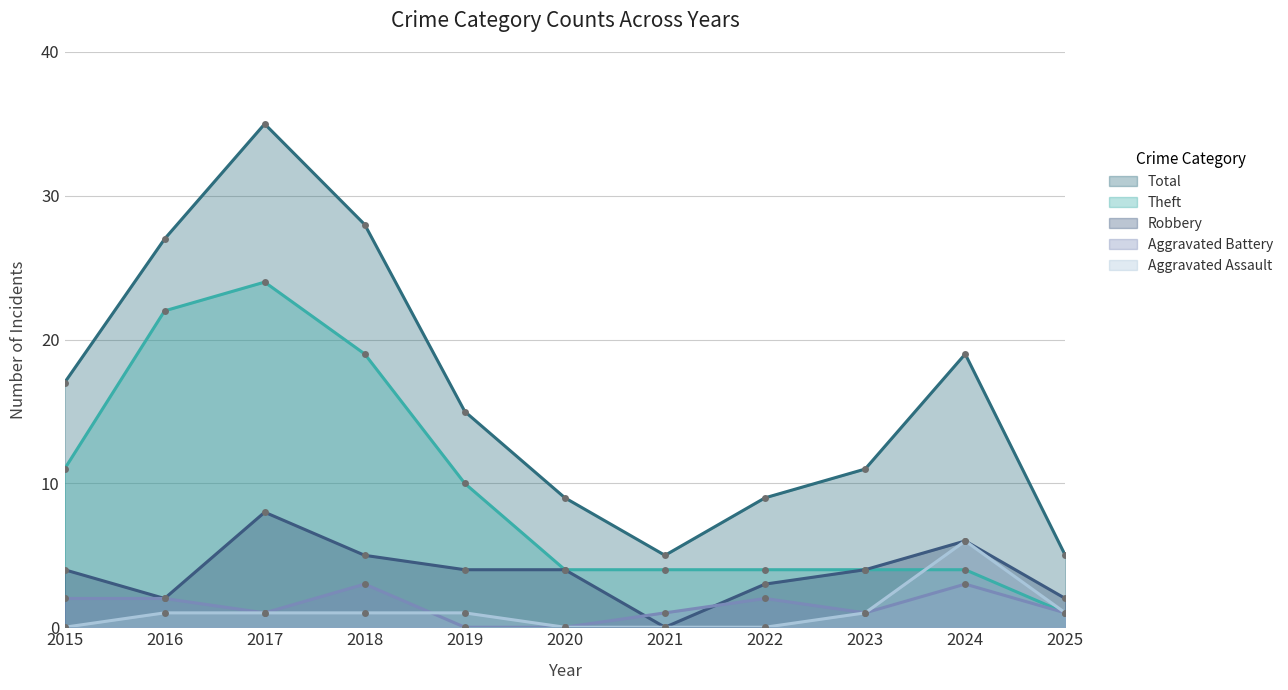

What is the value of the Aggravated Battery point at the 2nd from the left?

2